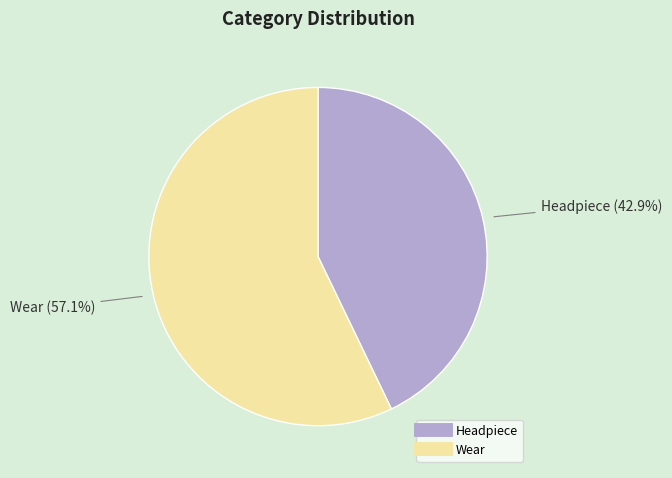

Count the number of slices in the pie.

2